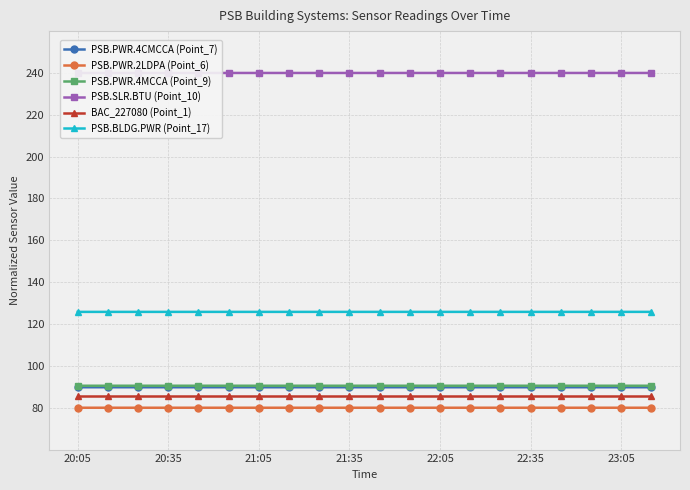

Between 17 and 7, which is larger?

17